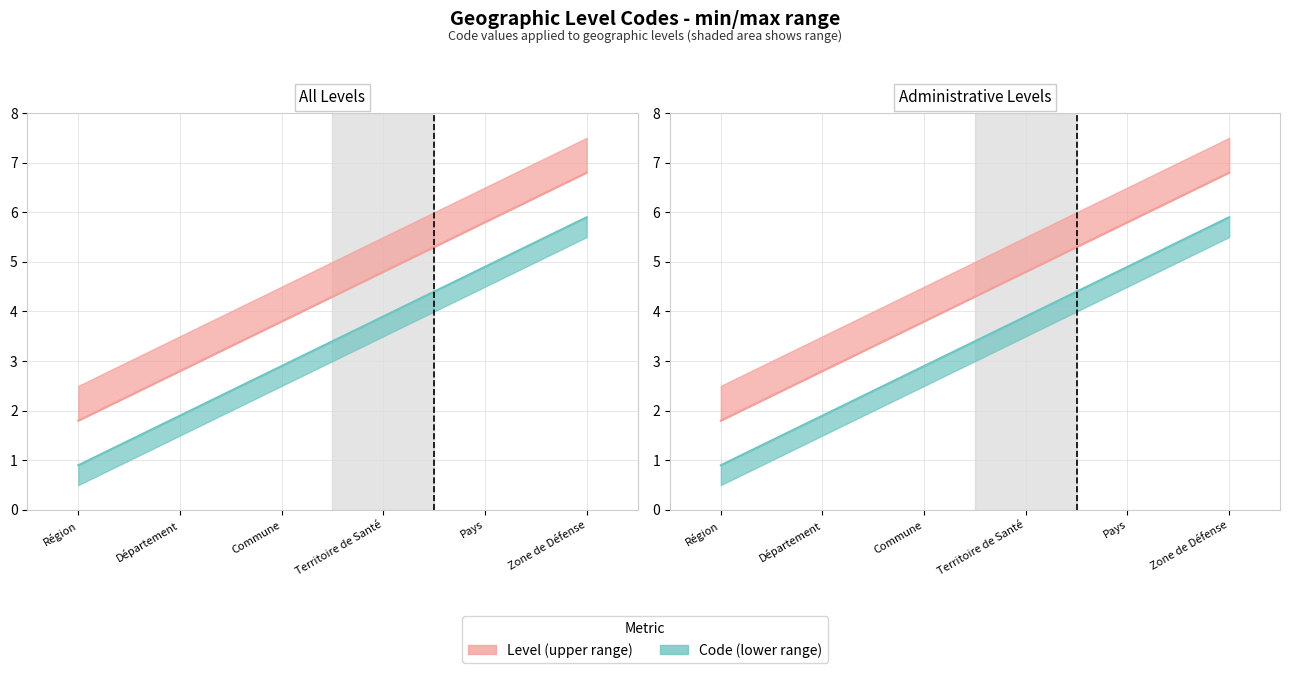

How many values in the Level line series exceed 4?

3